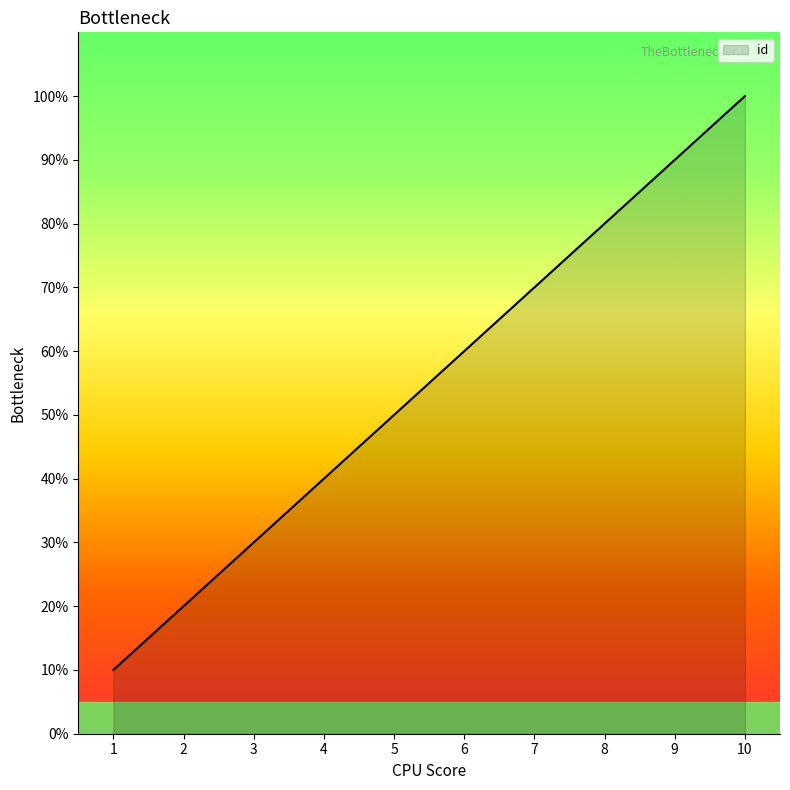

Between 3 and 7, which is larger?

7